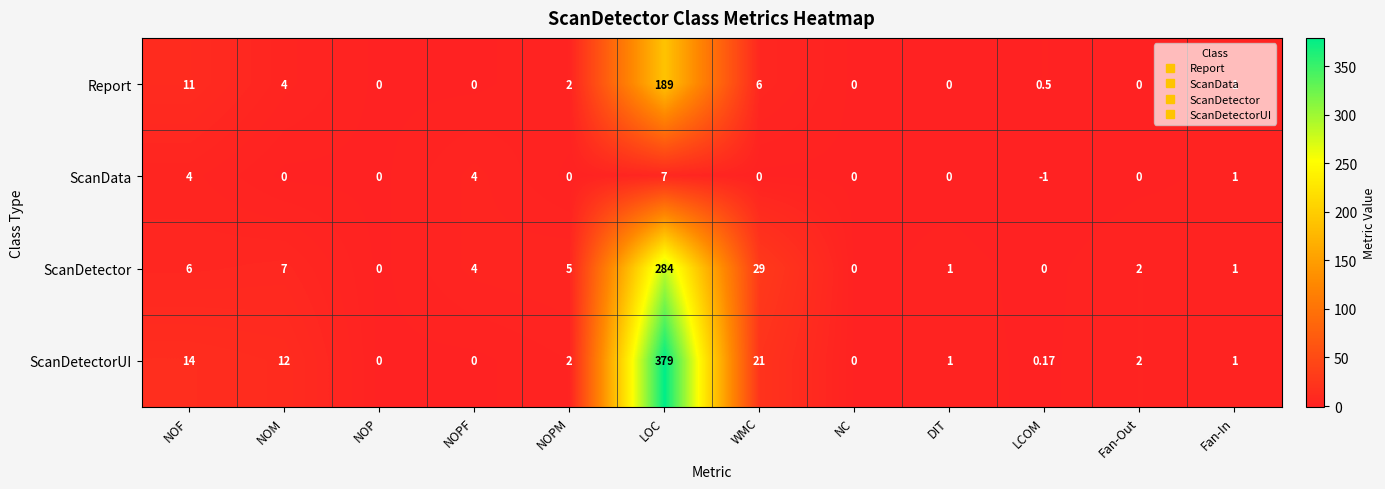

At which category does the chart reach its peak across all series?

LOC